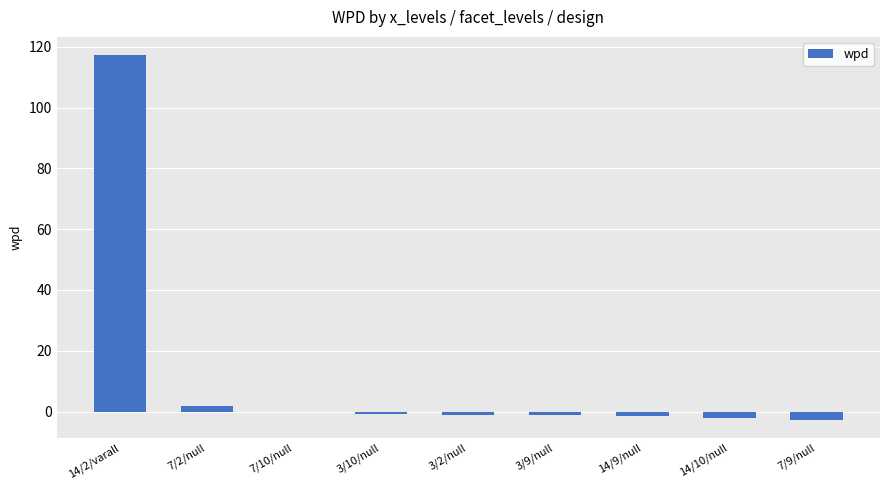

How many series are shown in this chart?

1